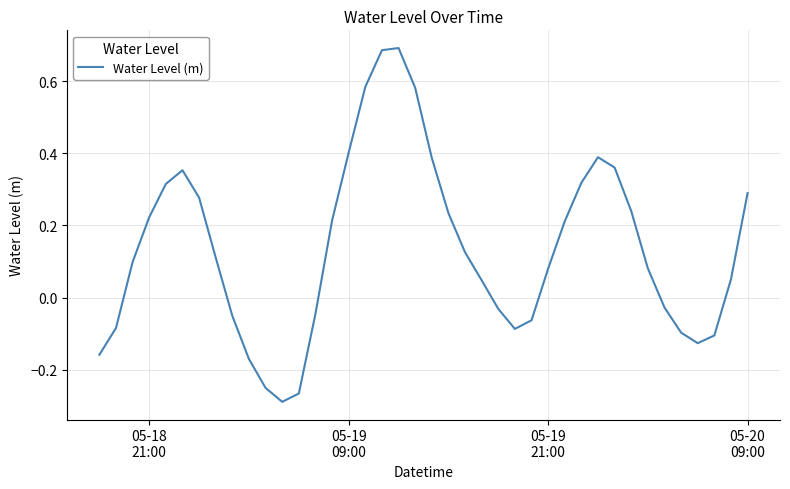

What is the difference between the maximum and minimum values?

1.0